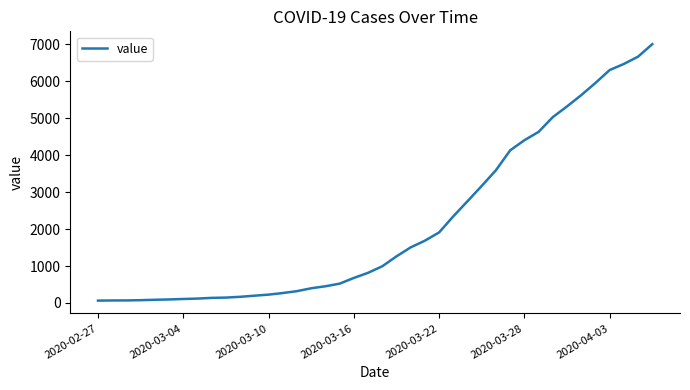

What is the maximum value shown in the chart?

7004